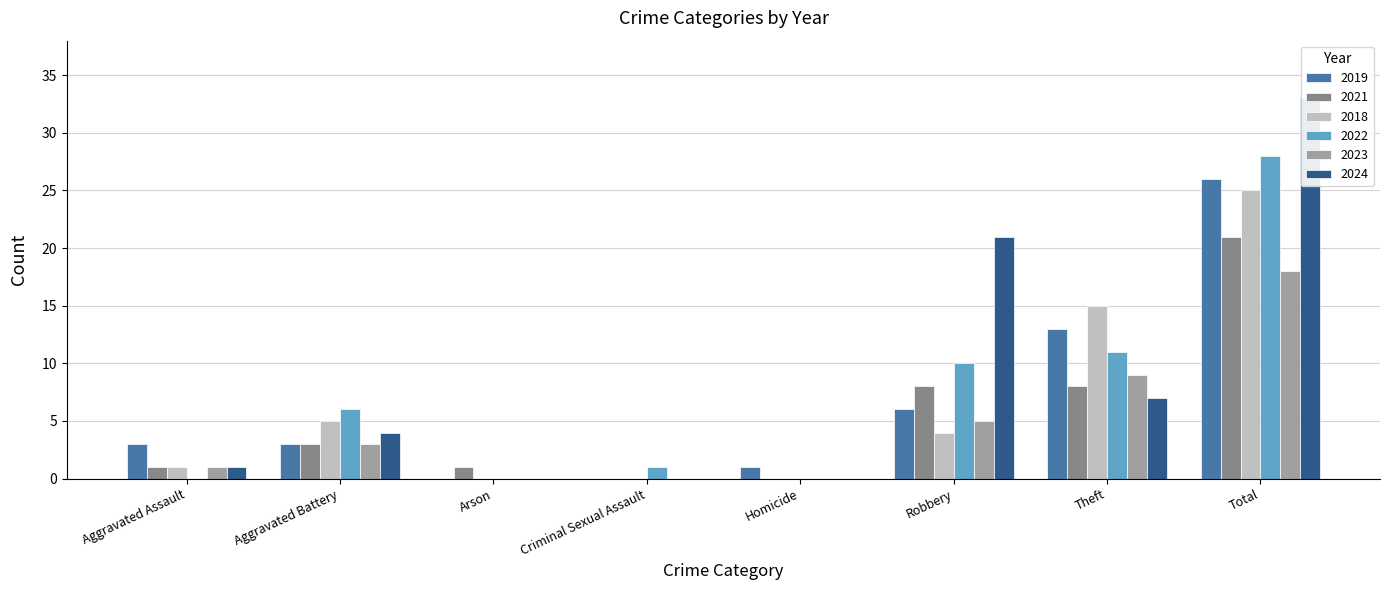

Reading left to right, list all the values displayed in this chart.

2019: 3	3	0	0	1	6	13	26
2021: 1	3	1	0	0	8	8	21
2018: 1	5	0	0	0	4	15	25
2022: 0	6	0	1	0	10	11	28
2023: 1	3	0	0	0	5	9	18
2024: 1	4	0	0	0	21	7	33